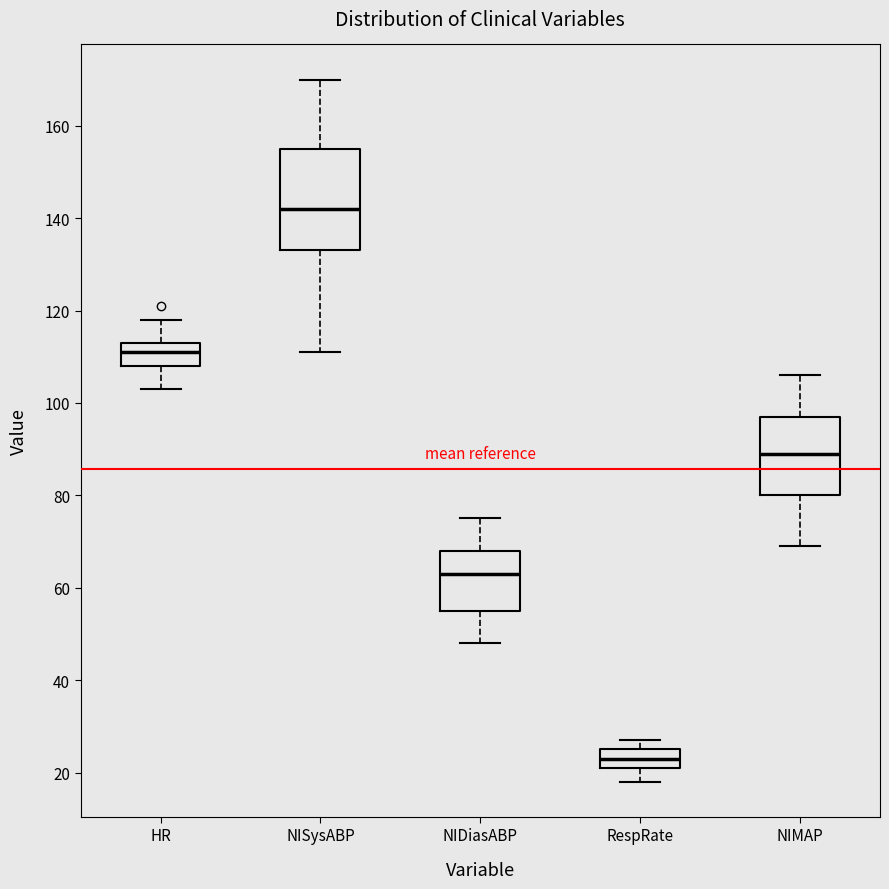

Reading left to right, transcribe this box plot: for each box, give where its median line is, the range the box spans, and where its two whiskers end, as read against the y-axis. The values are not printed on the chart, so give them approximately, as read against the axis.

HR: median 112, box 108 to 114, whiskers 104 to 118
NISysABP: median 142, box 134 to 156, whiskers 112 to 170
NIDiasABP: median 64, box 56 to 68, whiskers 48 to 76
RespRate: median 24, box 22 to 26, whiskers 18 to 28
NIMAP: median 90, box 80 to 98, whiskers 70 to 106